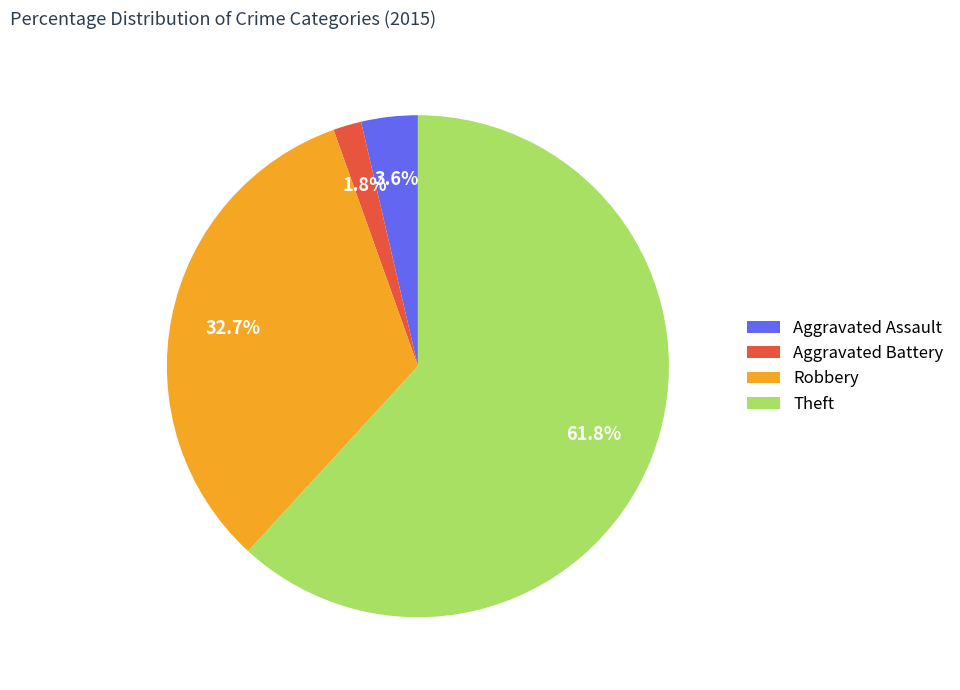

Is there a majority slice in this chart?

Yes